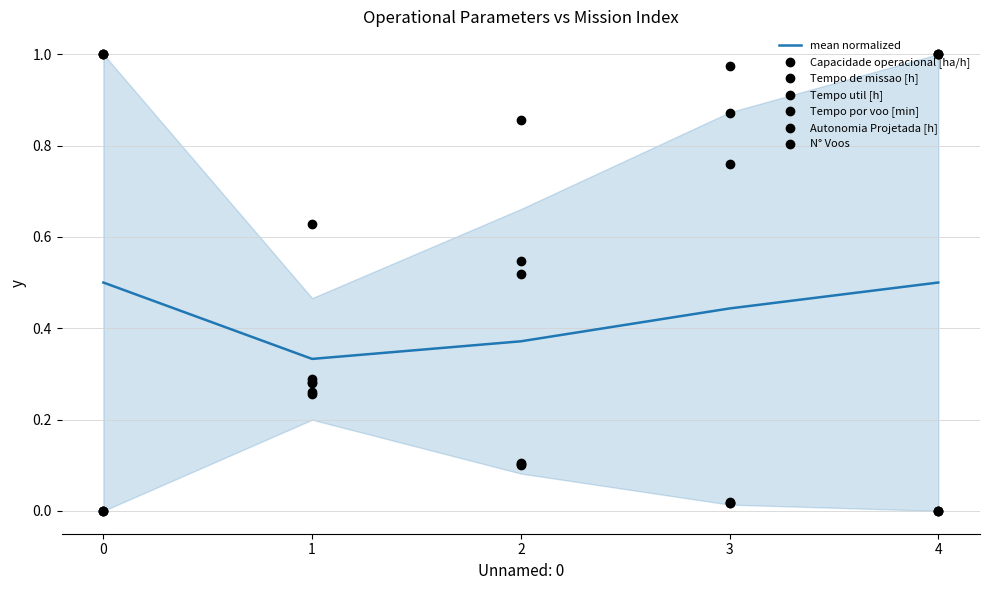

Which series contains the highest Y value?

Capacidade operacional [ha/h]